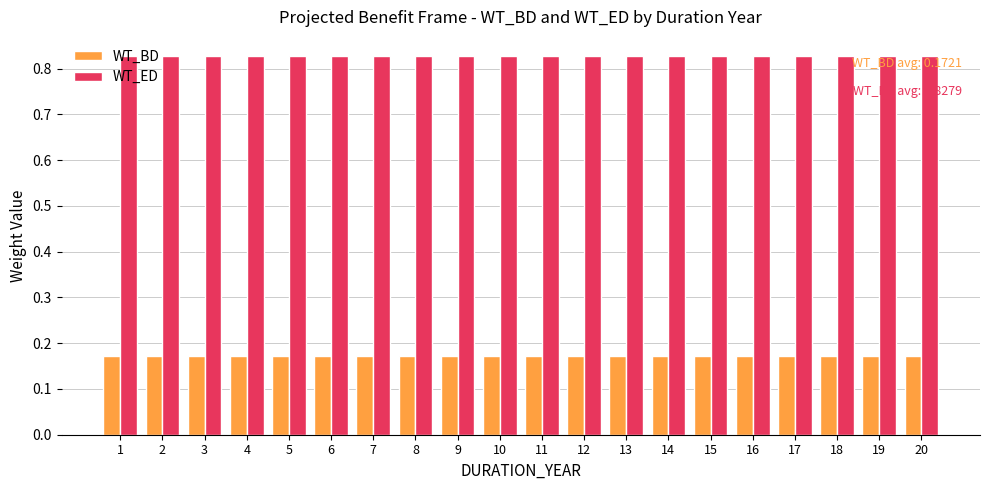

What is the total value across all series at 8?

1.0